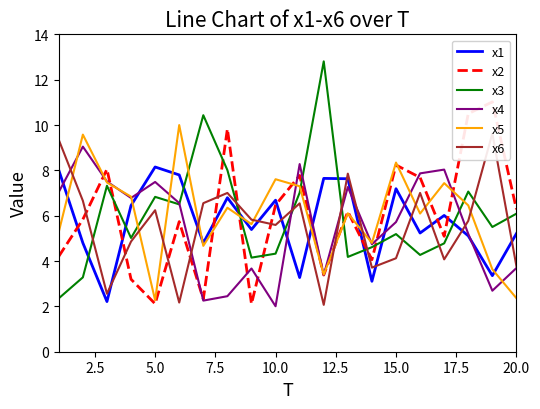

What is the lowest value of the x5 series?

2.3